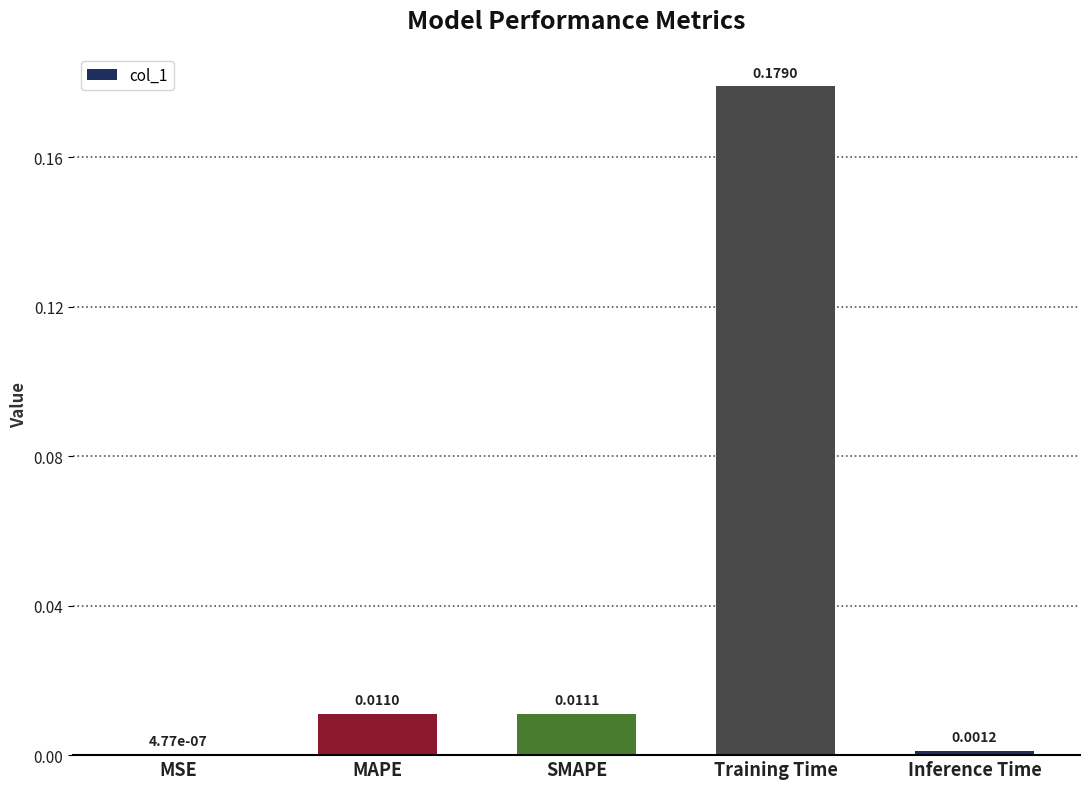

Where is the data nearest to the value 0?

MSE